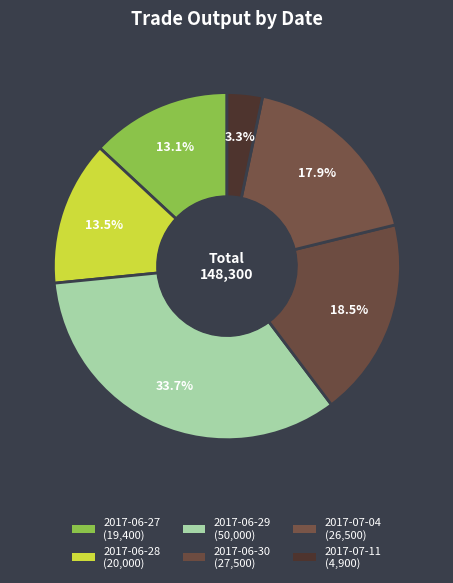

Count the number of slices in the pie.

6